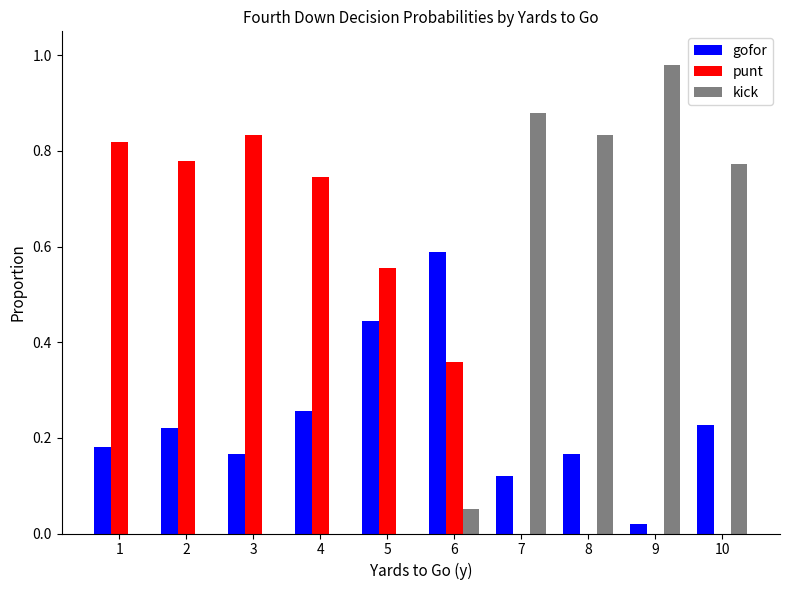

Is the value of punt at 6 greater than the value of gofor at 2?

Yes